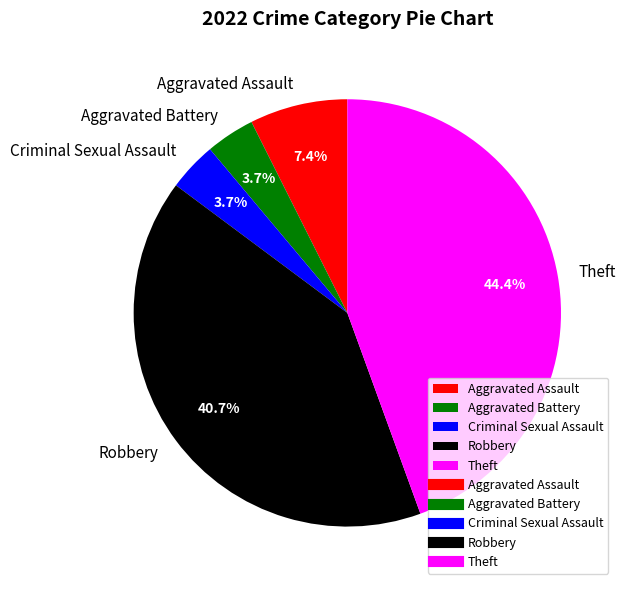

What is the largest slice in the pie chart?

Theft